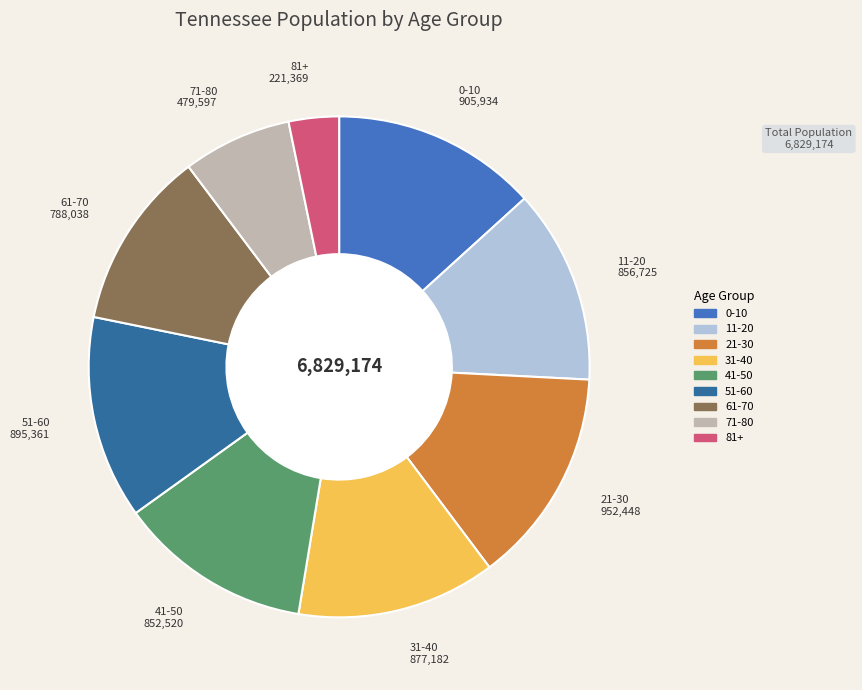

What is the ratio of the value at 51-60 to the value at 81+?

4.0